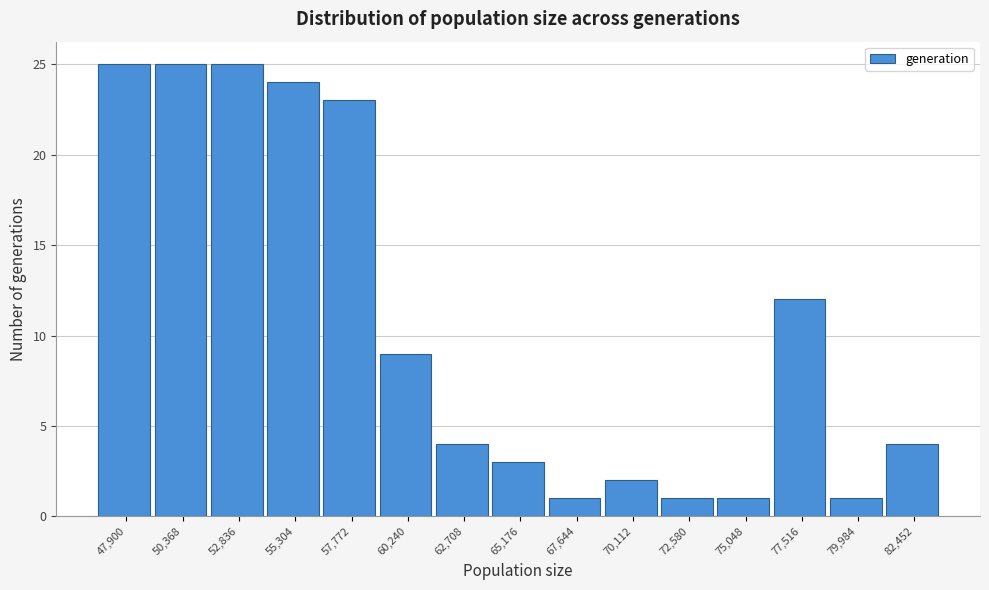

Reading right to left, what are all the values shown in this chart?

82,452=4	79,984=1	77,516=12	75,048=1	72,580=1	70,112=2	67,644=1	65,176=3	62,708=4	60,240=9	57,772=23	55,304=24	52,836=25	50,368=25	47,900=25